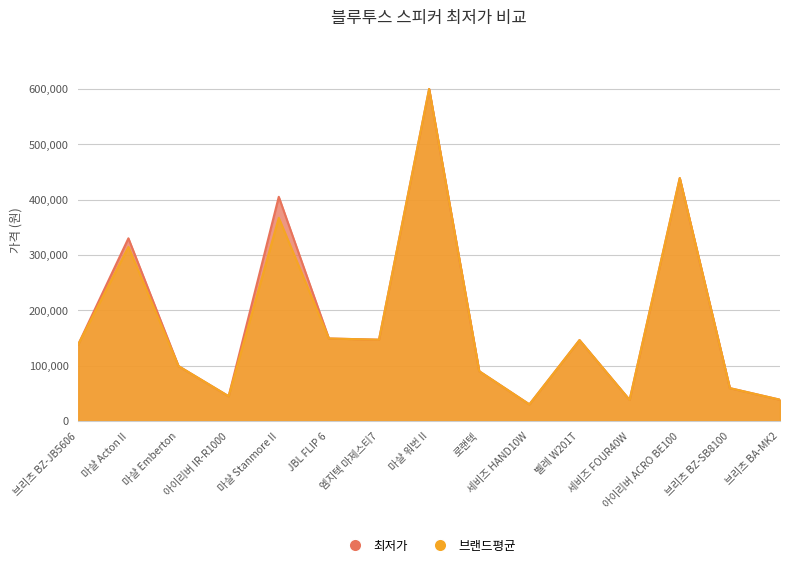

Is the value of 최저가 at 마샬 Stanmore II greater than the value of 브랜드평균 at 마샬 Acton II?

Yes